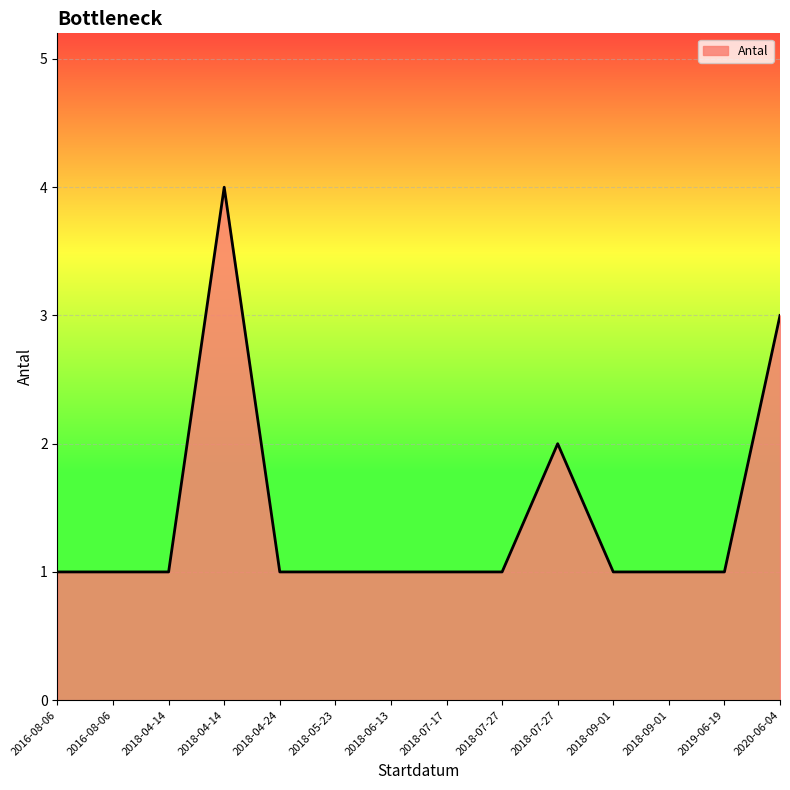

Between 2016-08-06 and 2018-06-13, which is larger?

2016-08-06